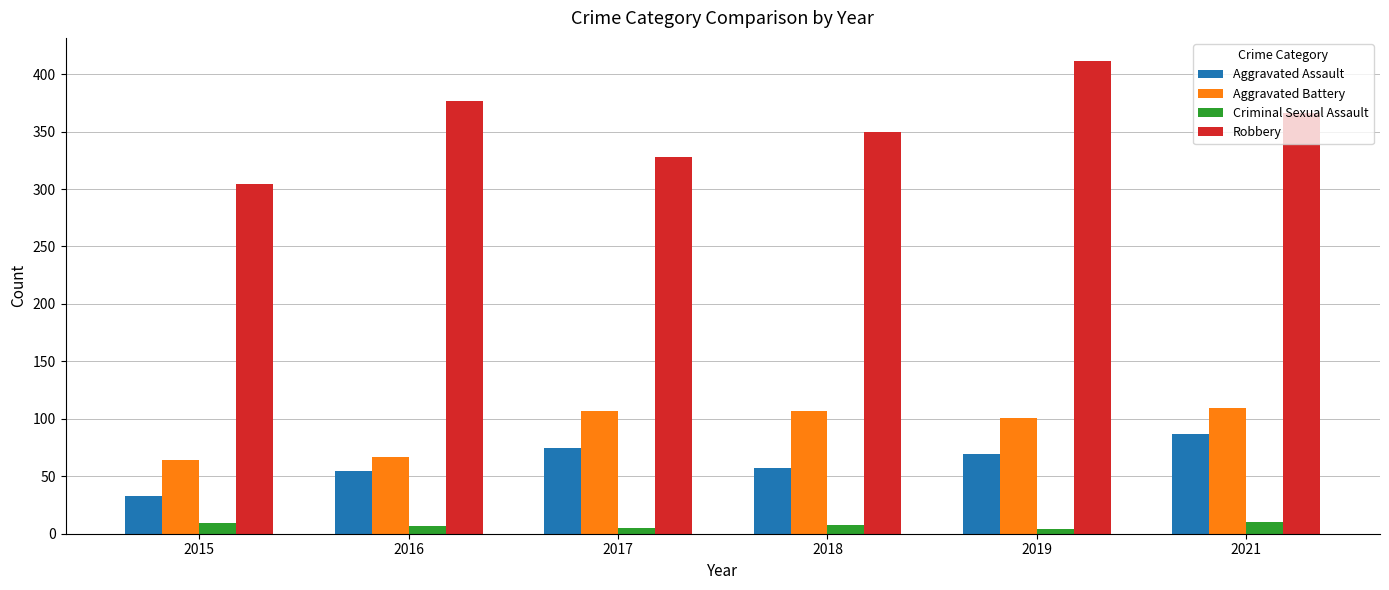

List the labels in order of Robbery value, smallest first.

2015, 2017, 2018, 2021, 2016, 2019